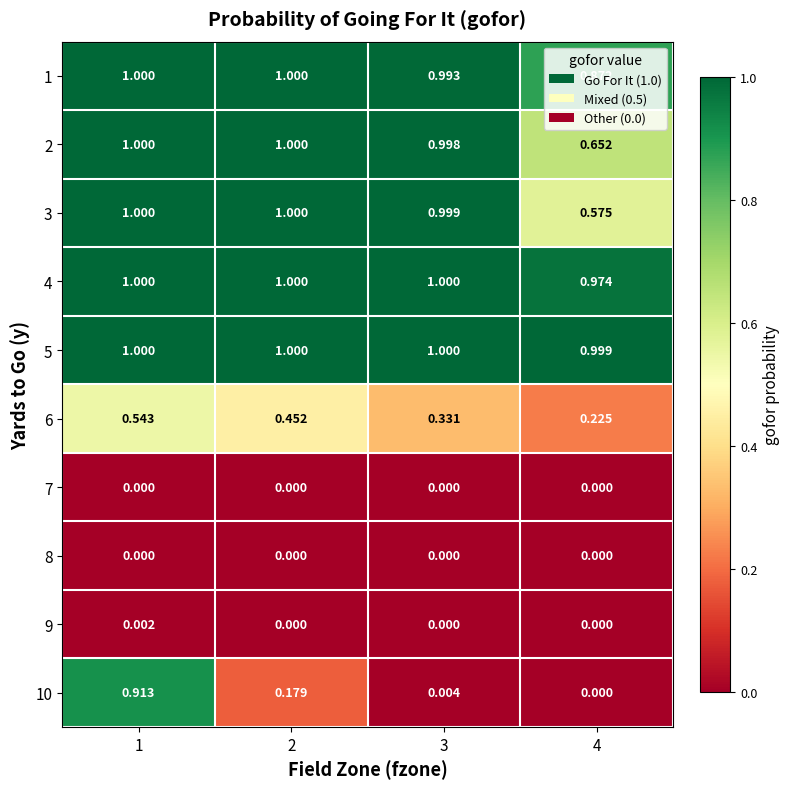

Is the value of 10 at 2 greater than the value of 7 at 2?

Yes